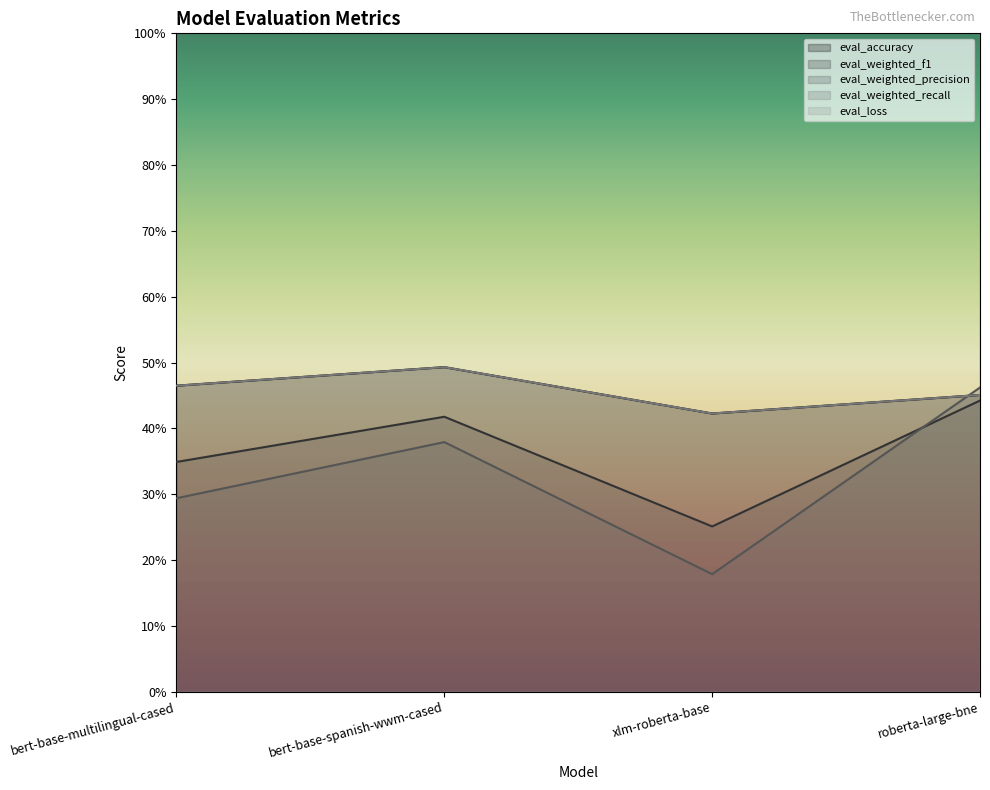

How many distinct data groups are displayed?

5